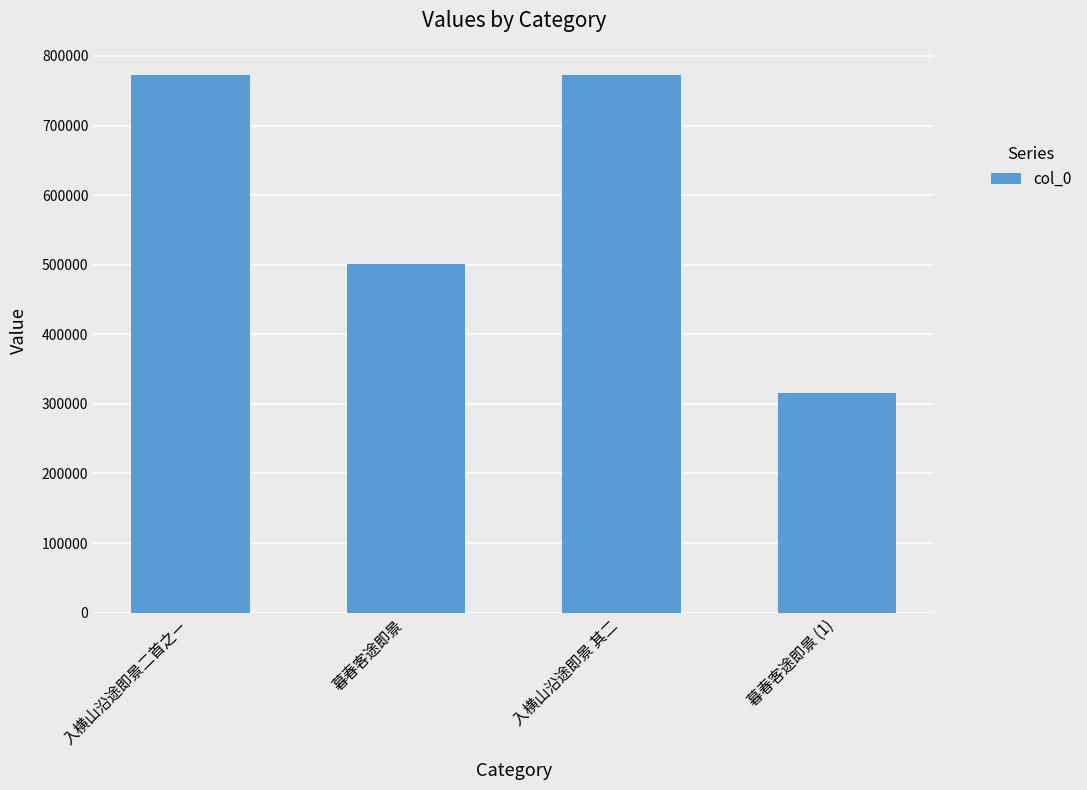

What is the change in value from 入横山沿途即景二首之ㄧ to 入横山沿途即景 其二?

+1